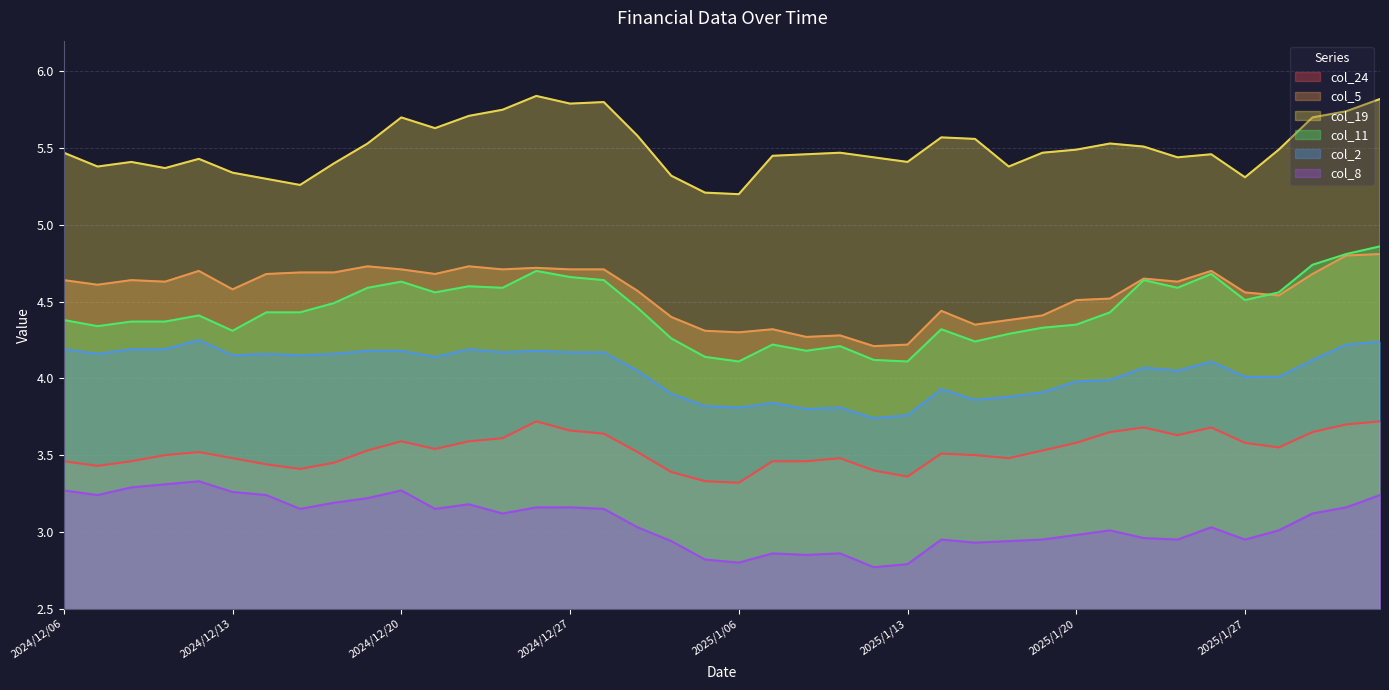

What is the label of the 9th point from the left?

2024/12/18